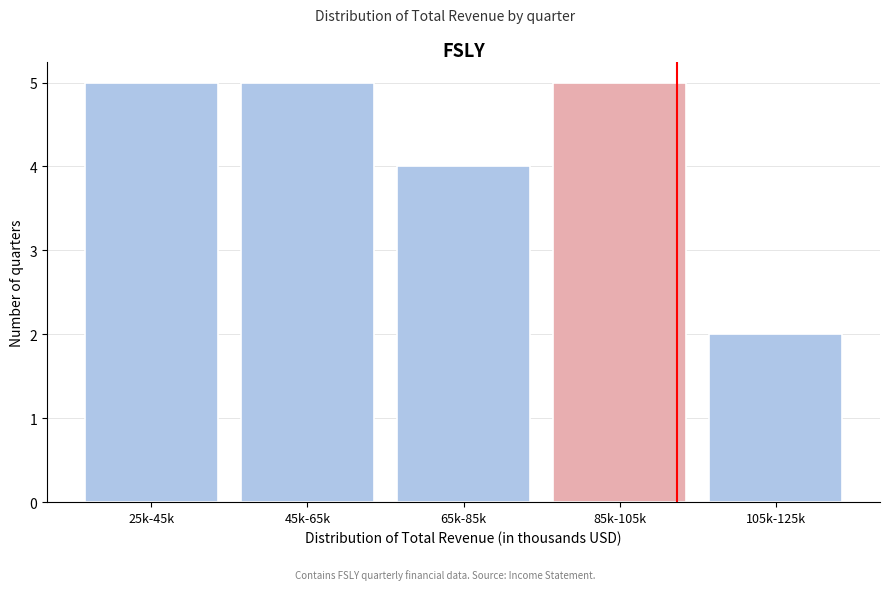

Reading left to right, transcribe all the data shown in this chart.

5	5	4	5	2